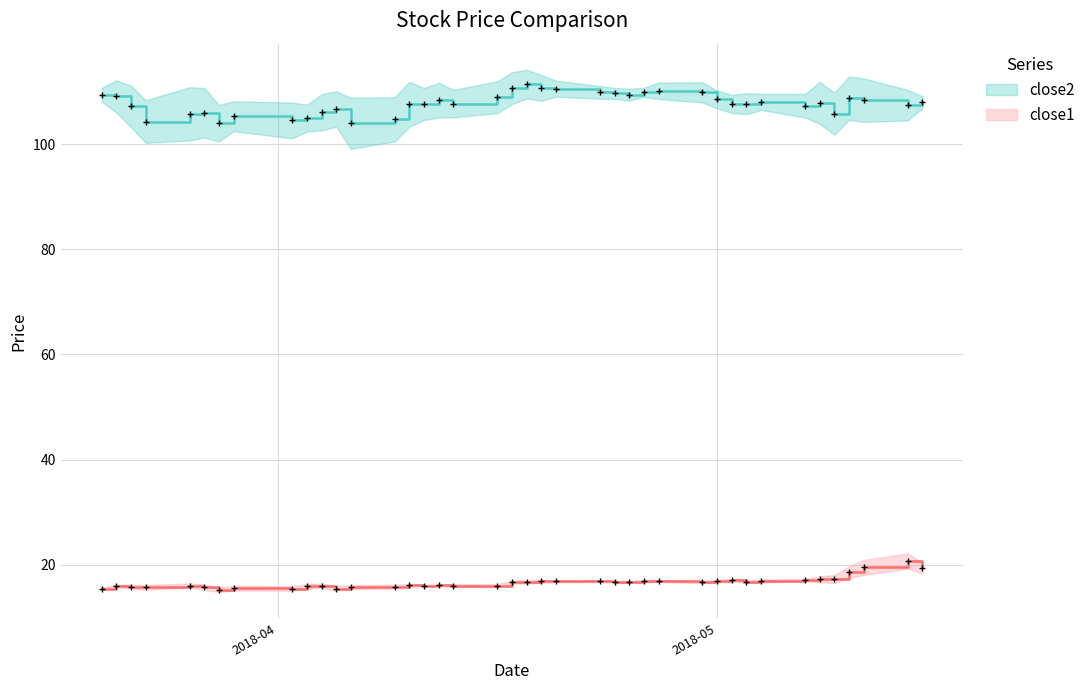

Is the value of close2 at 4 greater than the value of close1 at 34?

Yes